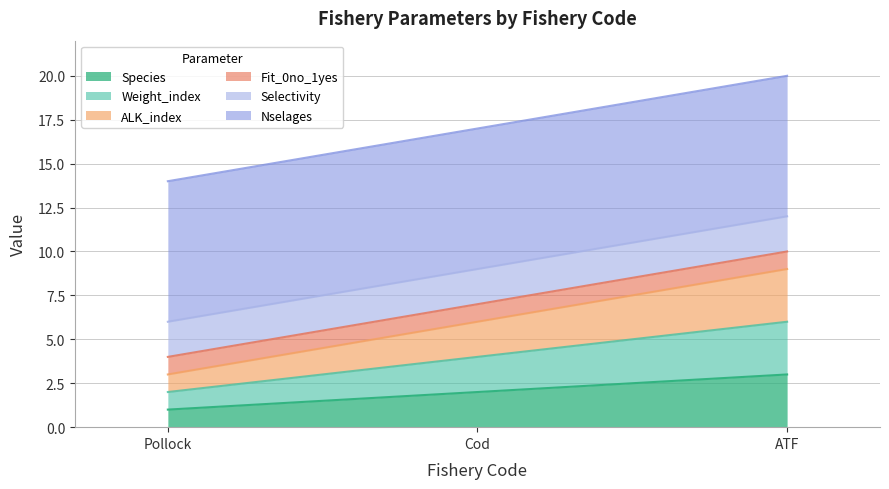

Rank the categories by Species value from highest to lowest.

ATF, Cod, Pollock